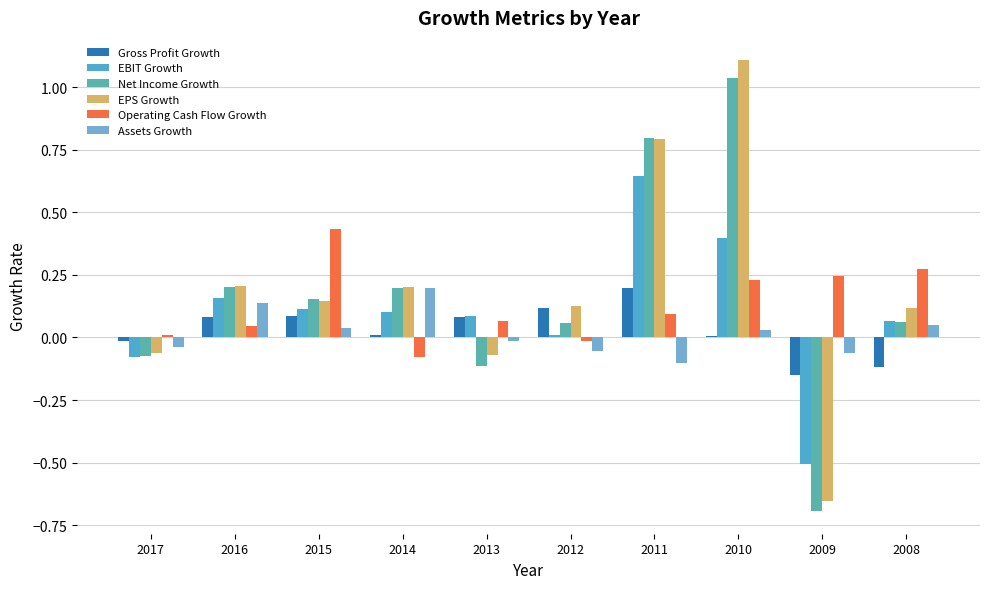

Is it true that Net Income Growth equals 0.1 at 2012?

True